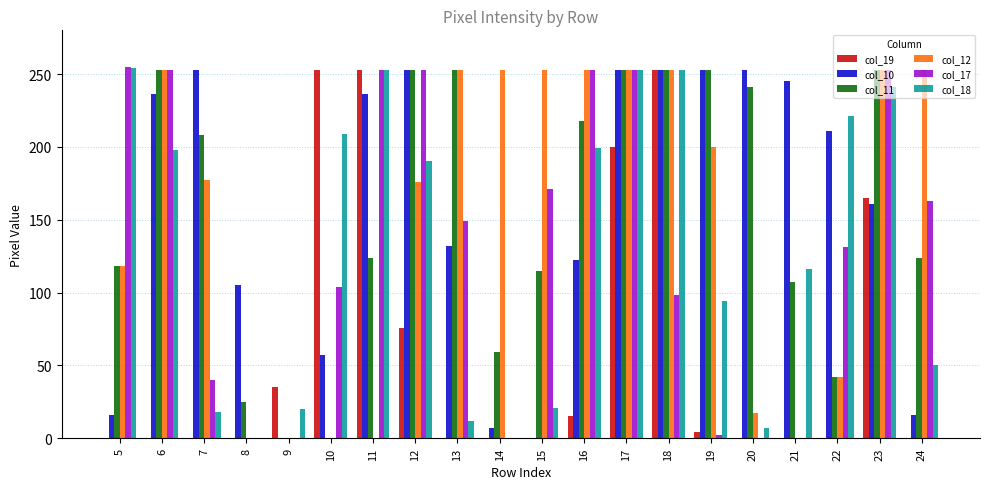

What is the maximum value shown in the chart?

255